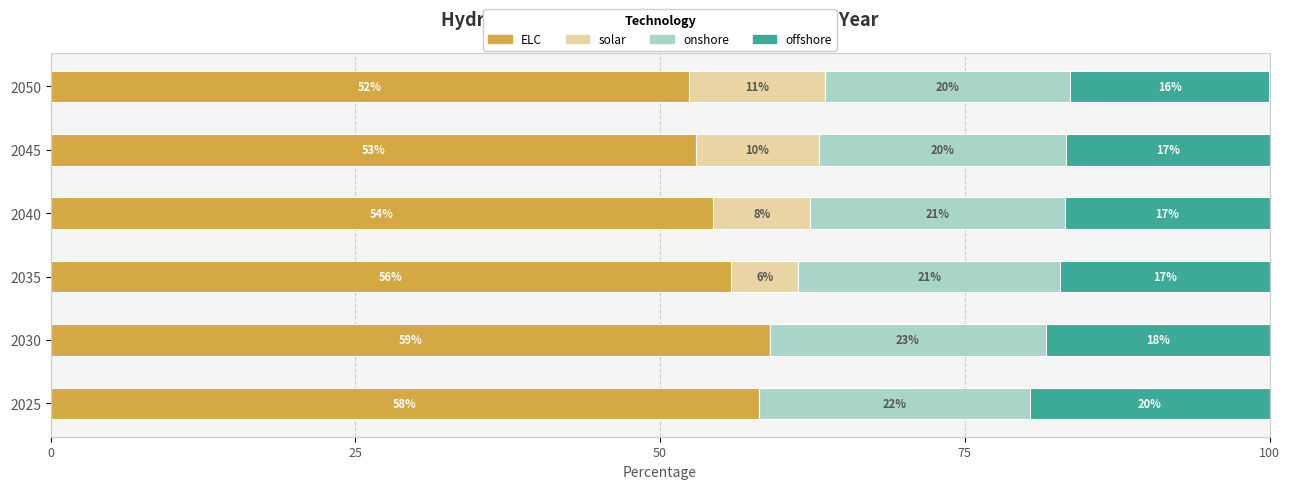

What are all the series names shown in the legend?

ELC, solar, onshore, offshore